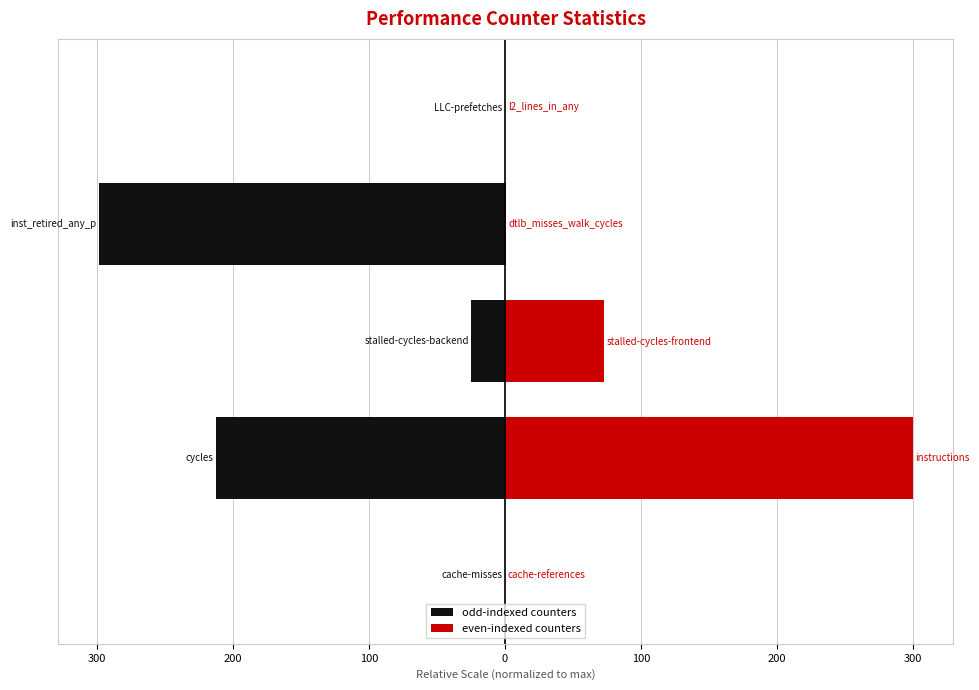

What is the value of the even-indexed counters bar at the 4th from the left?

0.7